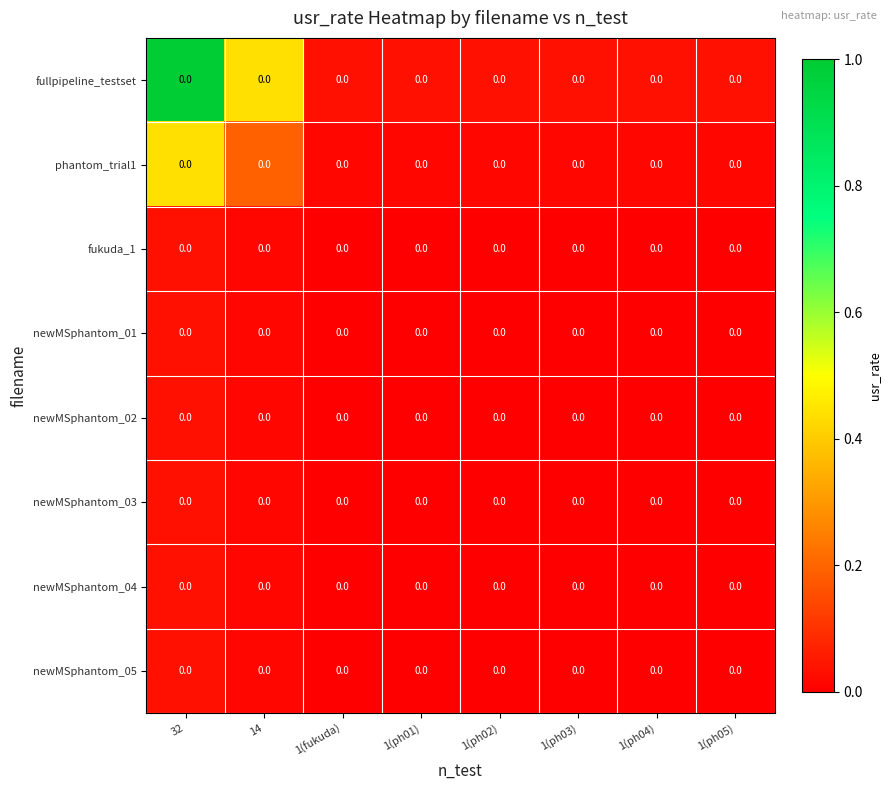

What is the maximum value for fullpipeline_testset?

1.0